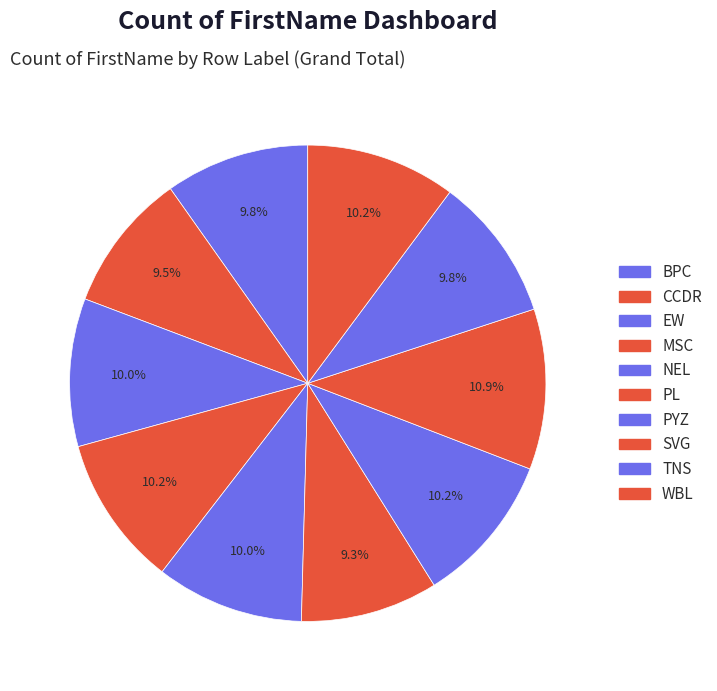

To the nearest percent, what portion does NEL represent?

10%